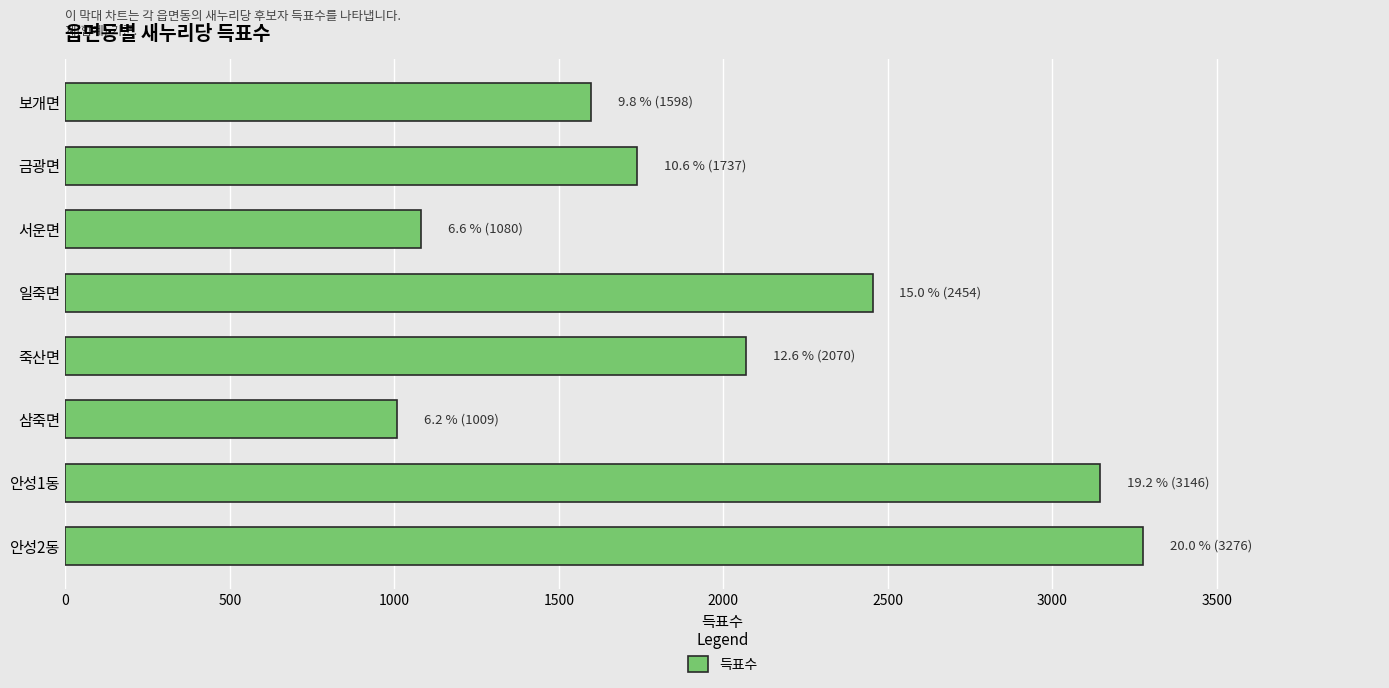

What is the difference between the second highest and second lowest values?

2066